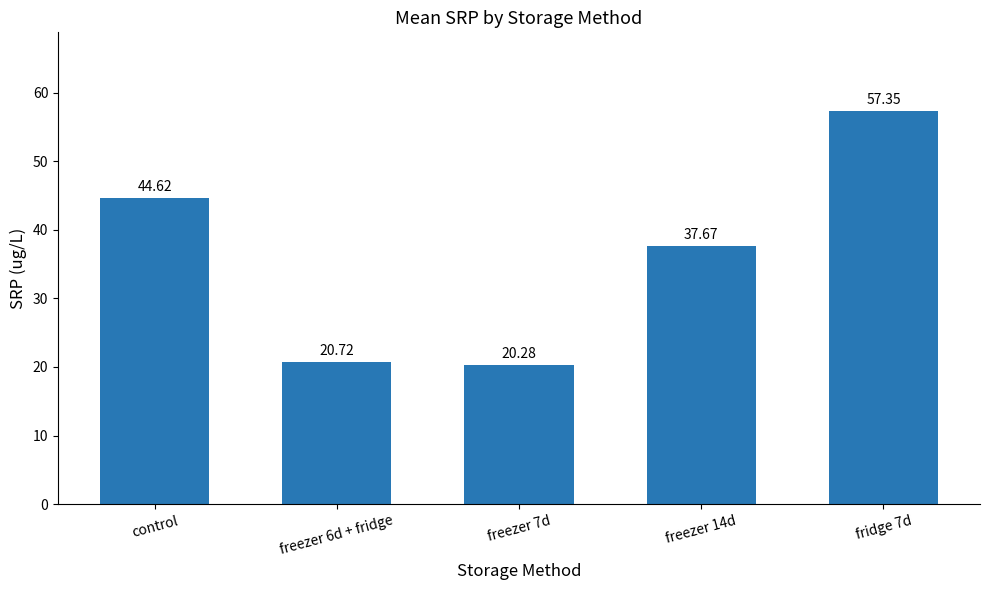

What is the difference between the second highest and minimum values?

24.3